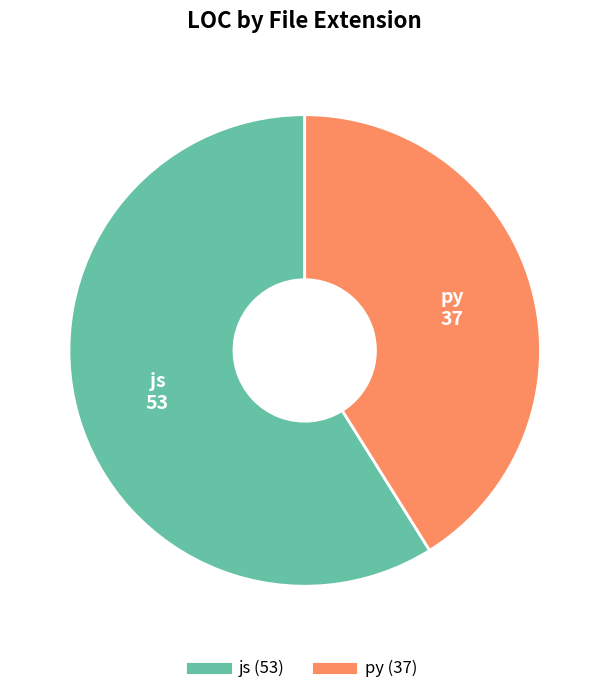

Does js account for over 50% of the chart?

Yes